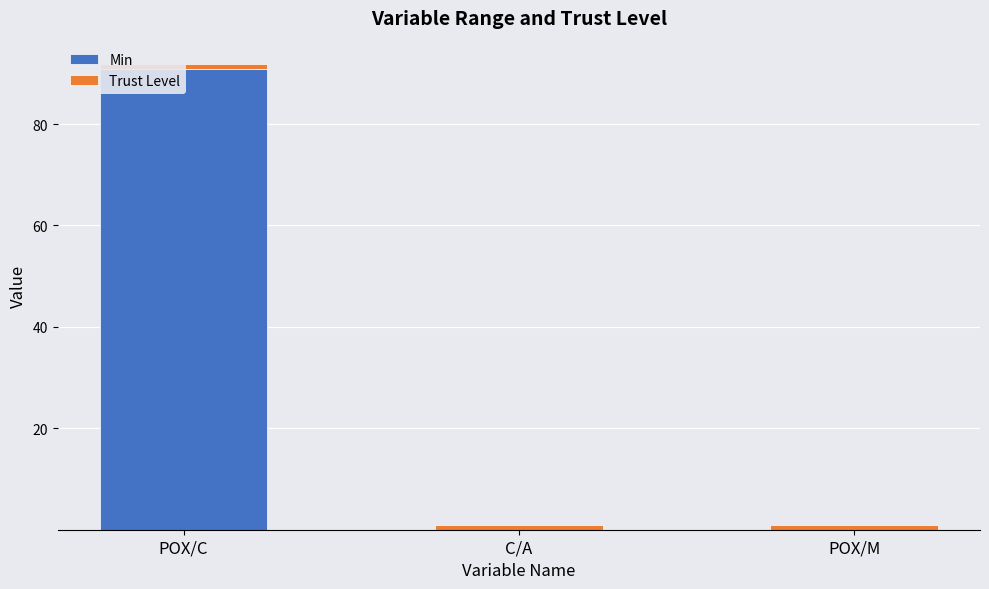

How many groups of bars are there?

3